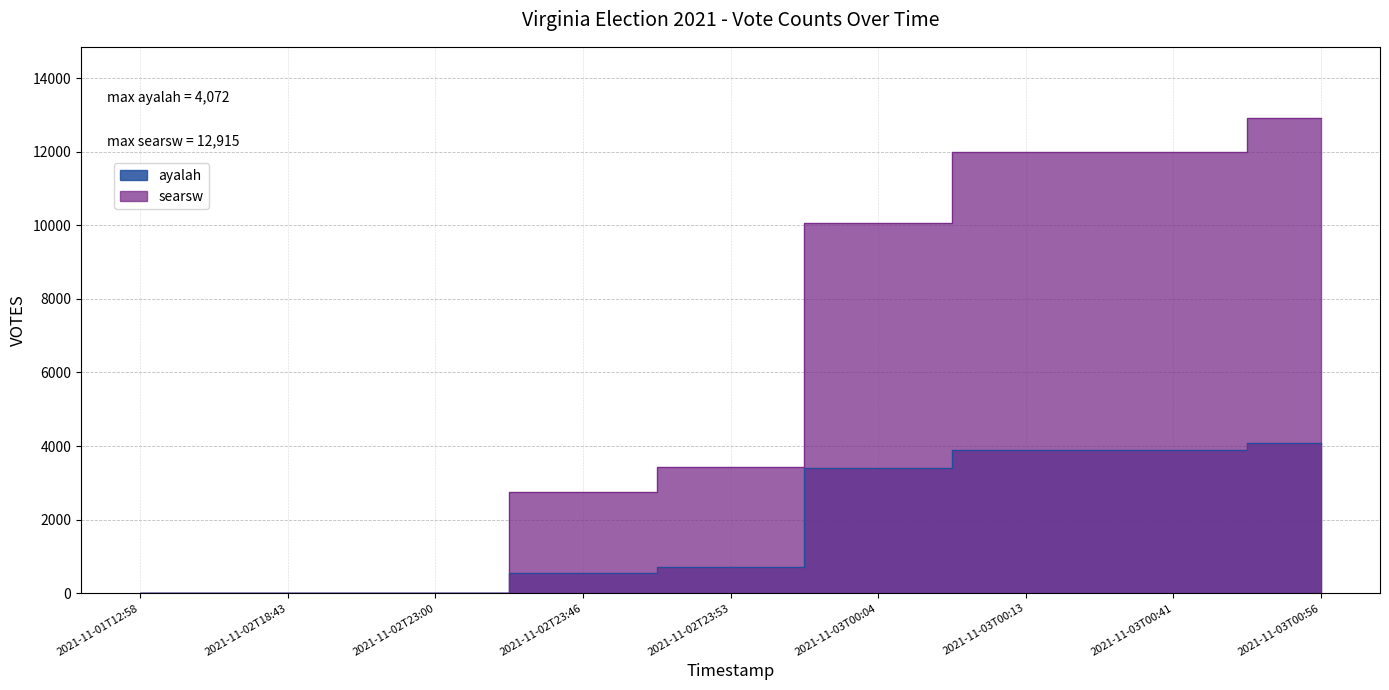

At which label does ayalah reach its minimum?

2021-11-01T12:58